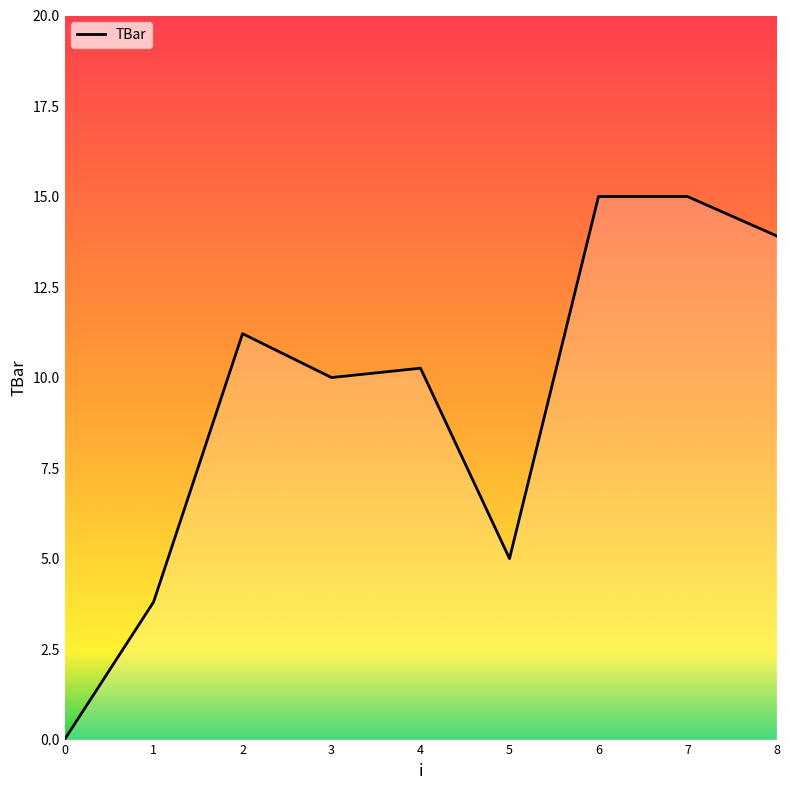

Count the number of data series in this chart.

1